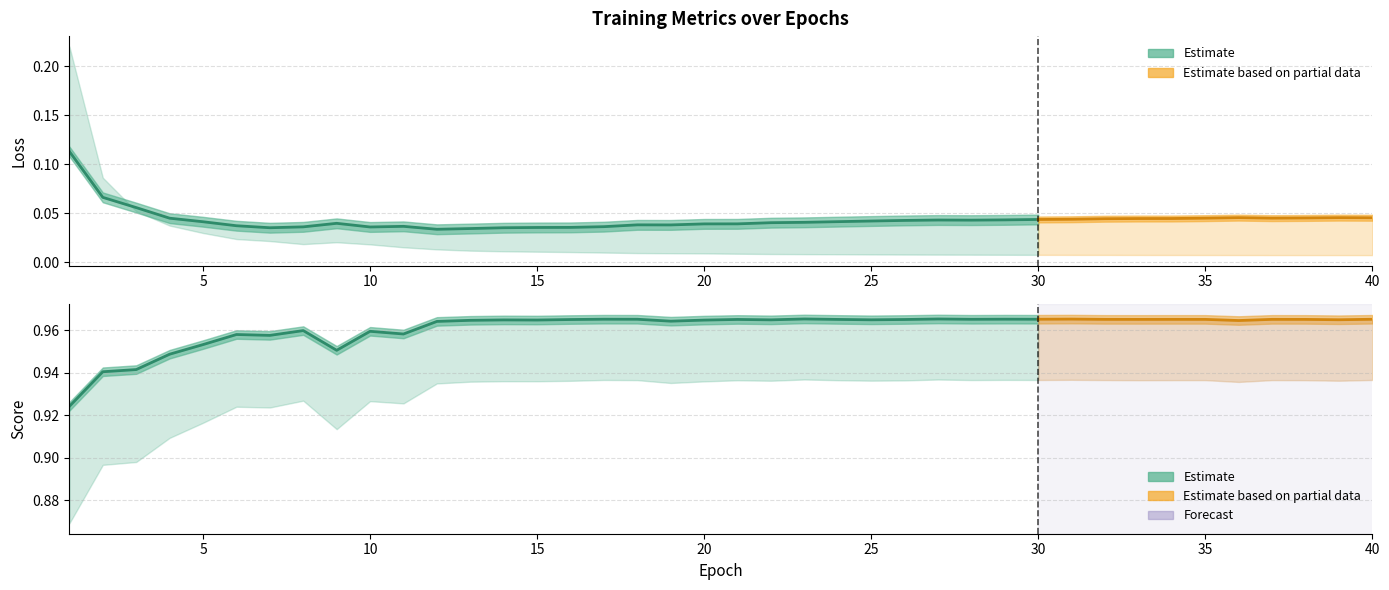

Count the number of categories in the chart.

40